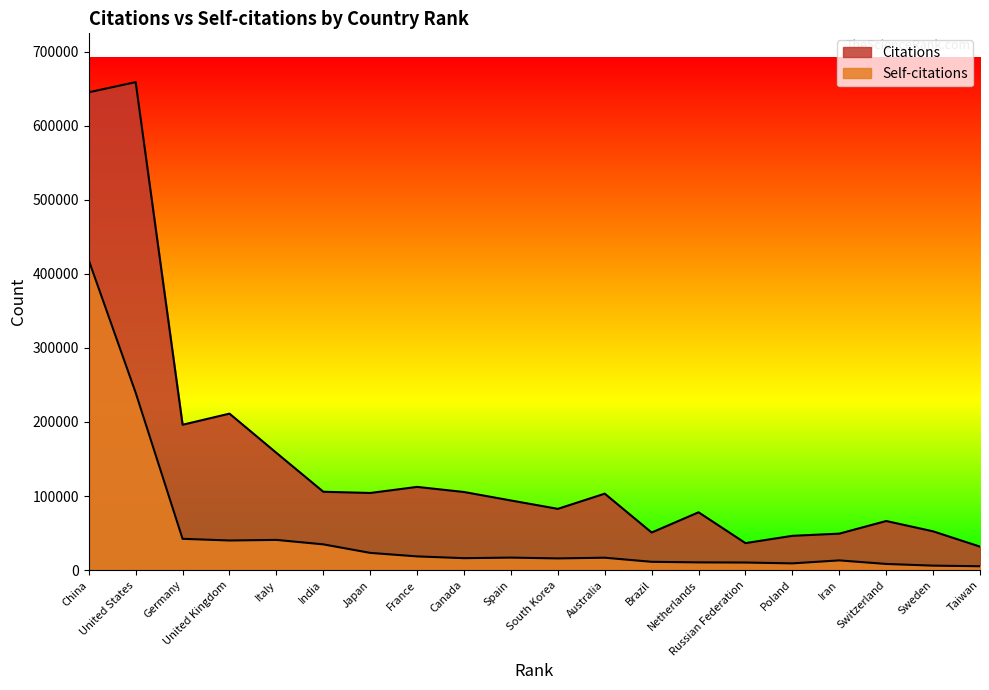

At which category is the sum across all series the highest?

China